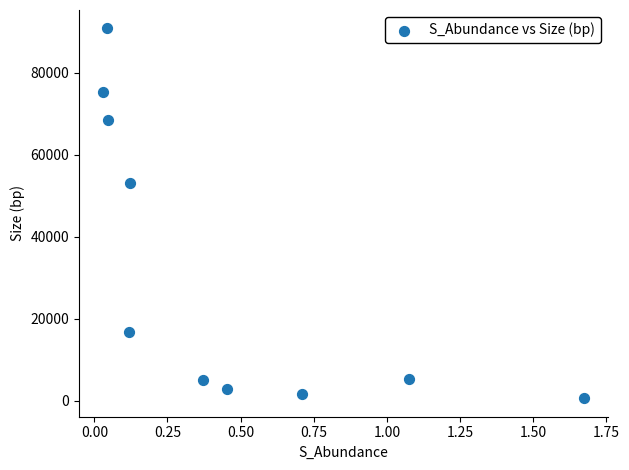

What Y value in the scatter plot is closest to 45720?

53156